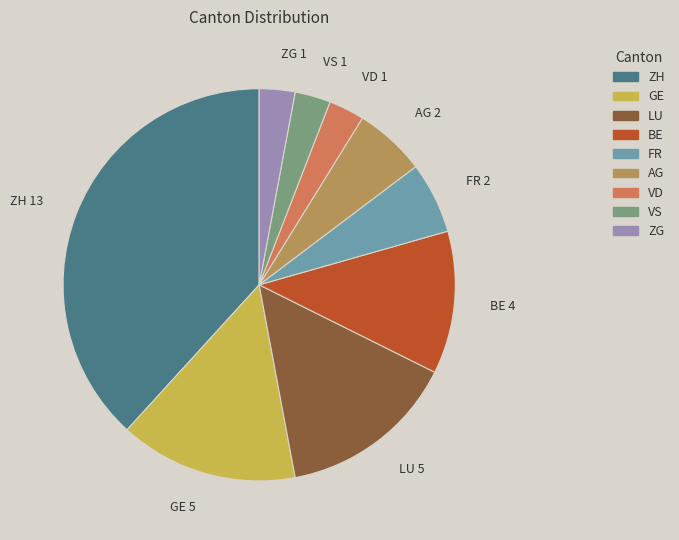

Which slice is the largest?

ZH